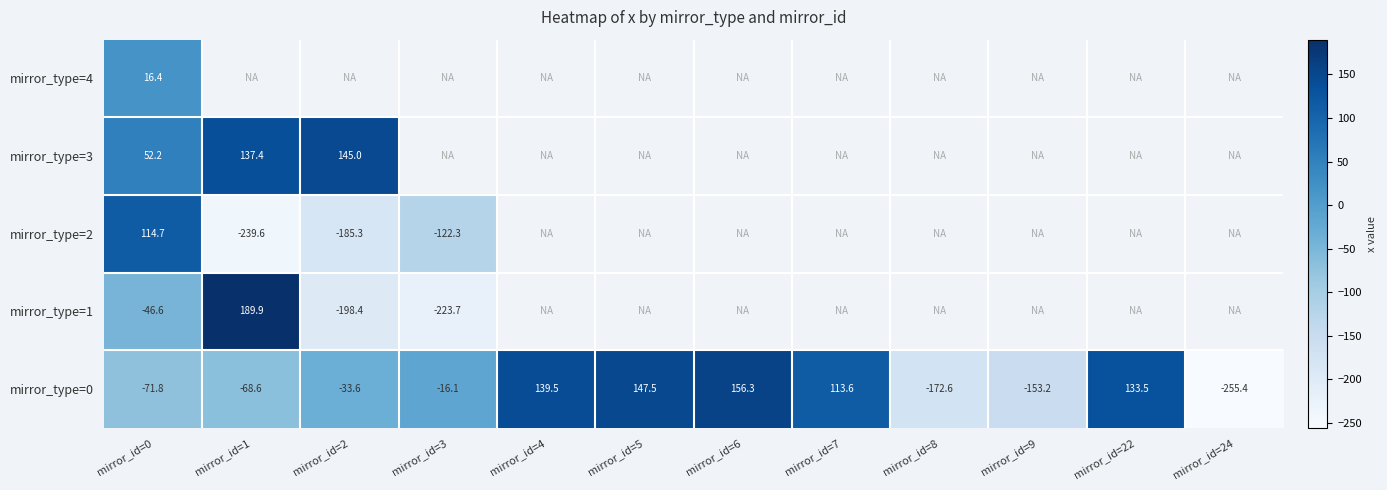

How many data points in mirror_type=0 are less than -16?

7